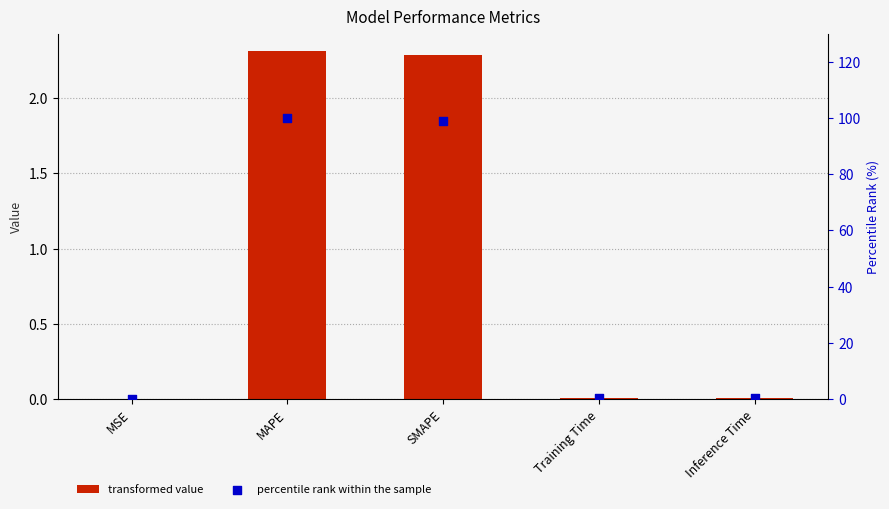

Which series contains the lowest Y value?

col_1